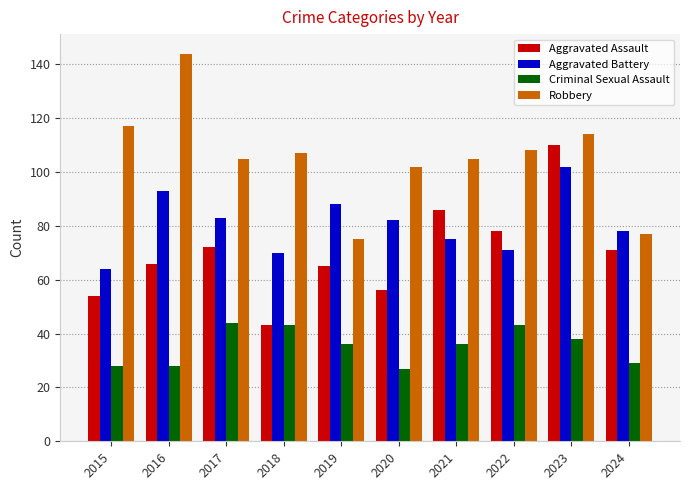

What is the value of the Aggravated Battery bar at the 2nd from the left?

93